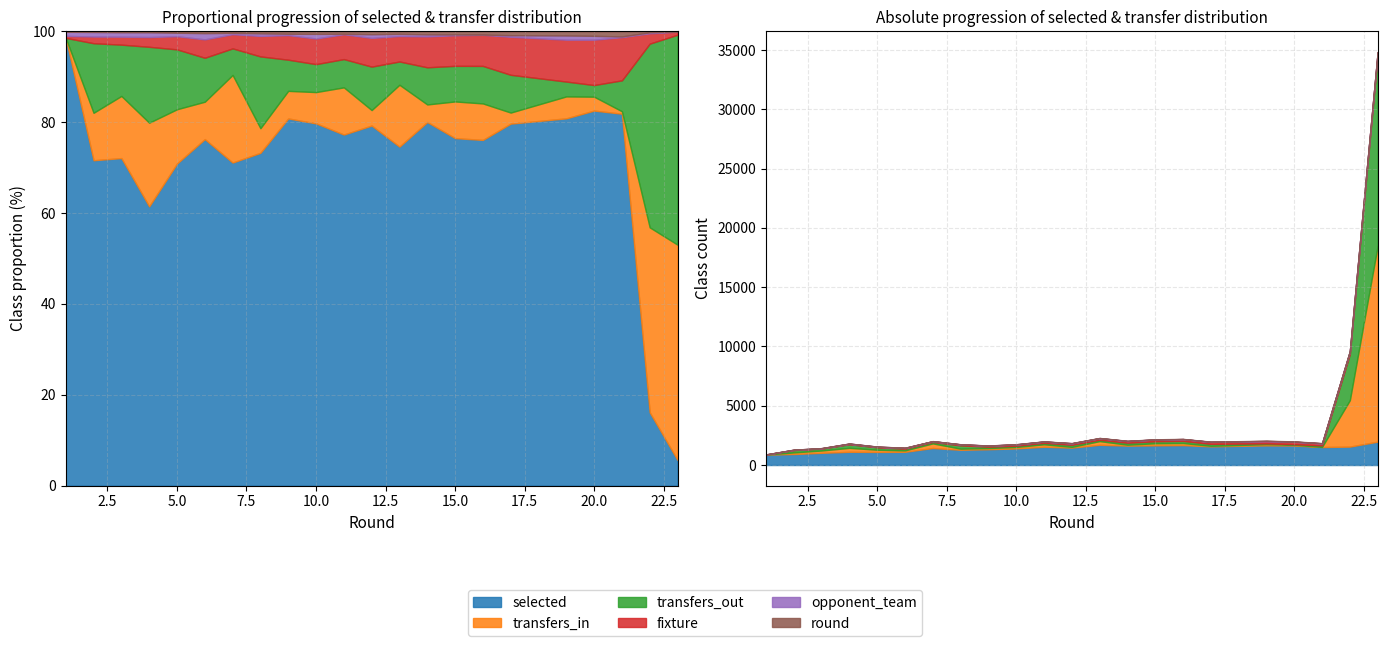

True or false: selected and round cross at least once.

False